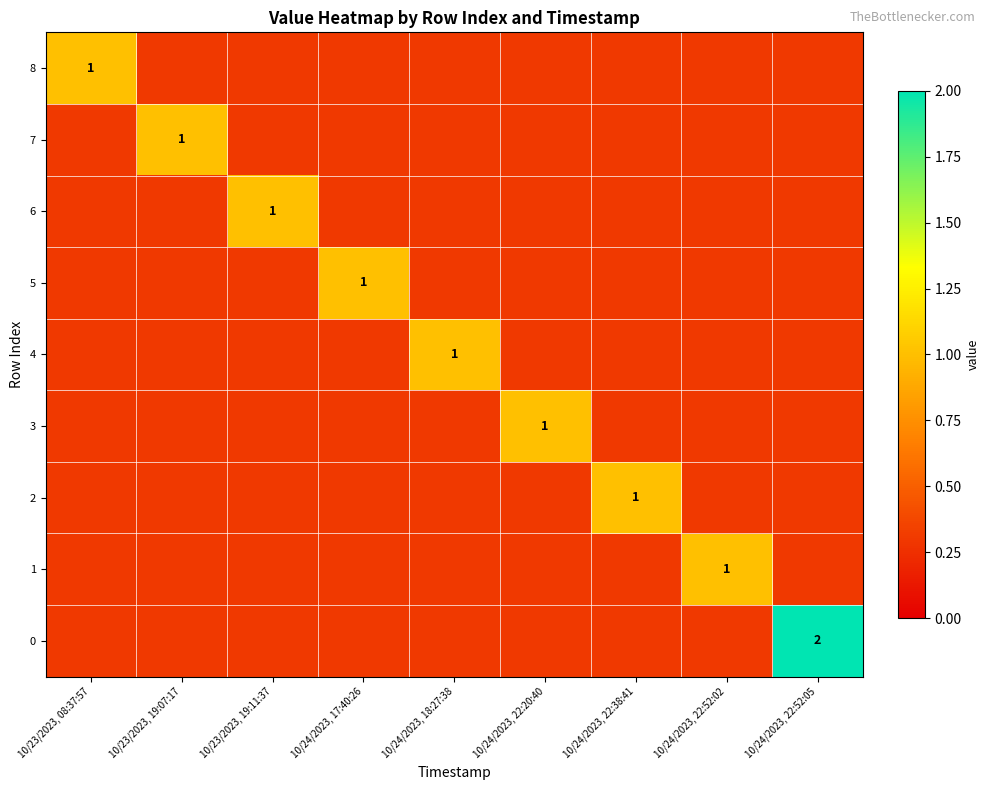

Which has a higher value, 10/24/2023, 22:38:41 or 10/24/2023, 17:40:26?

10/24/2023, 17:40:26